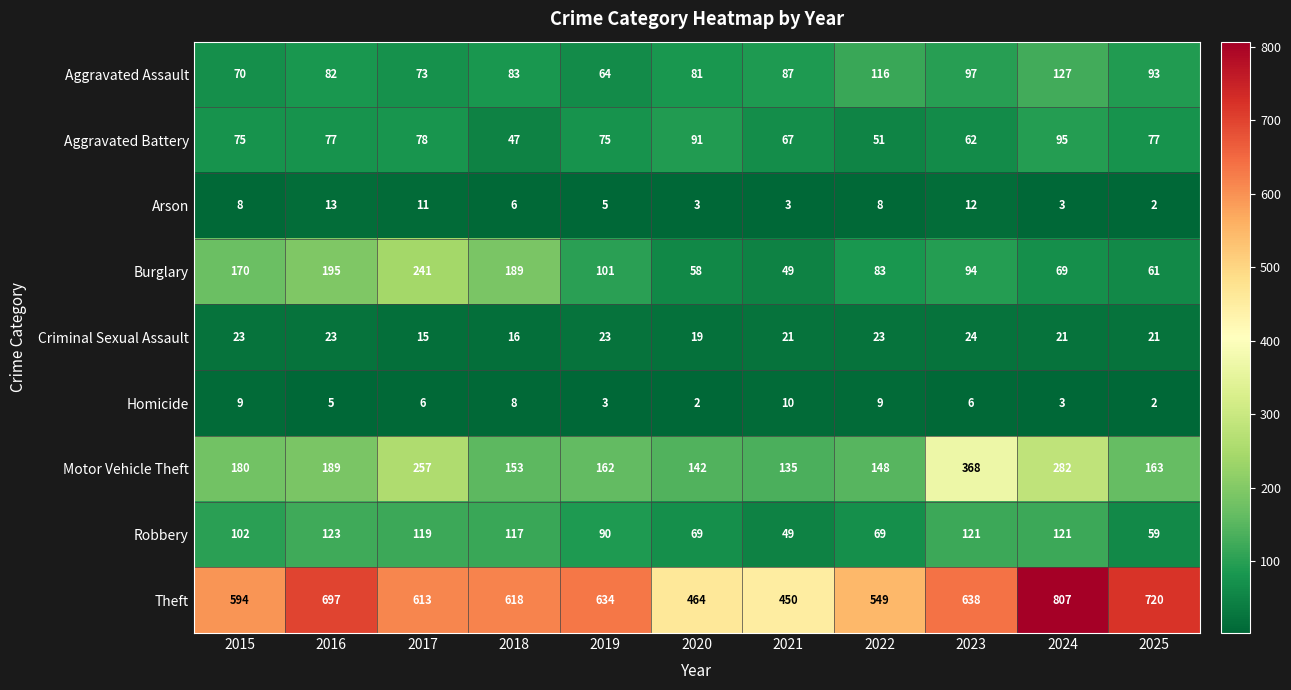

What is the maximum value shown in the chart?

807